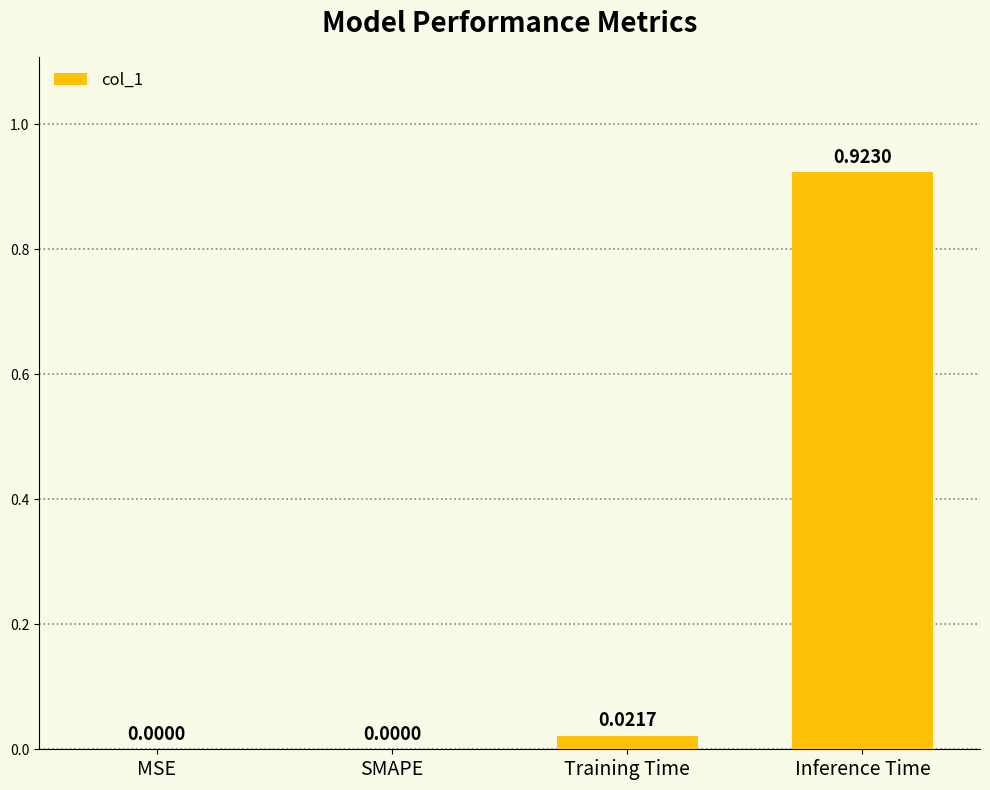

Are the bars grouped side by side (vs. stacked)?

No